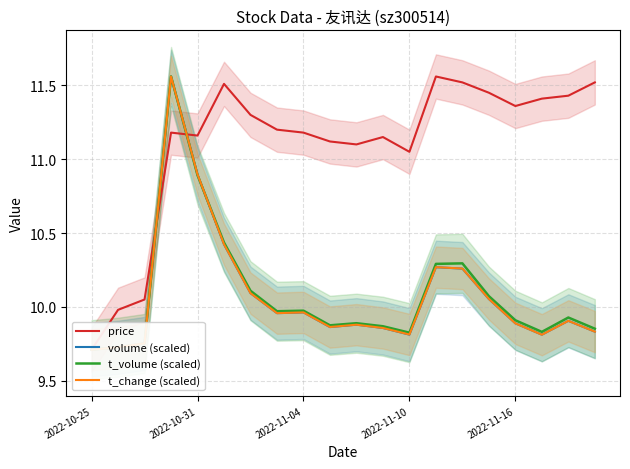

Count the number of data series in this chart.

4